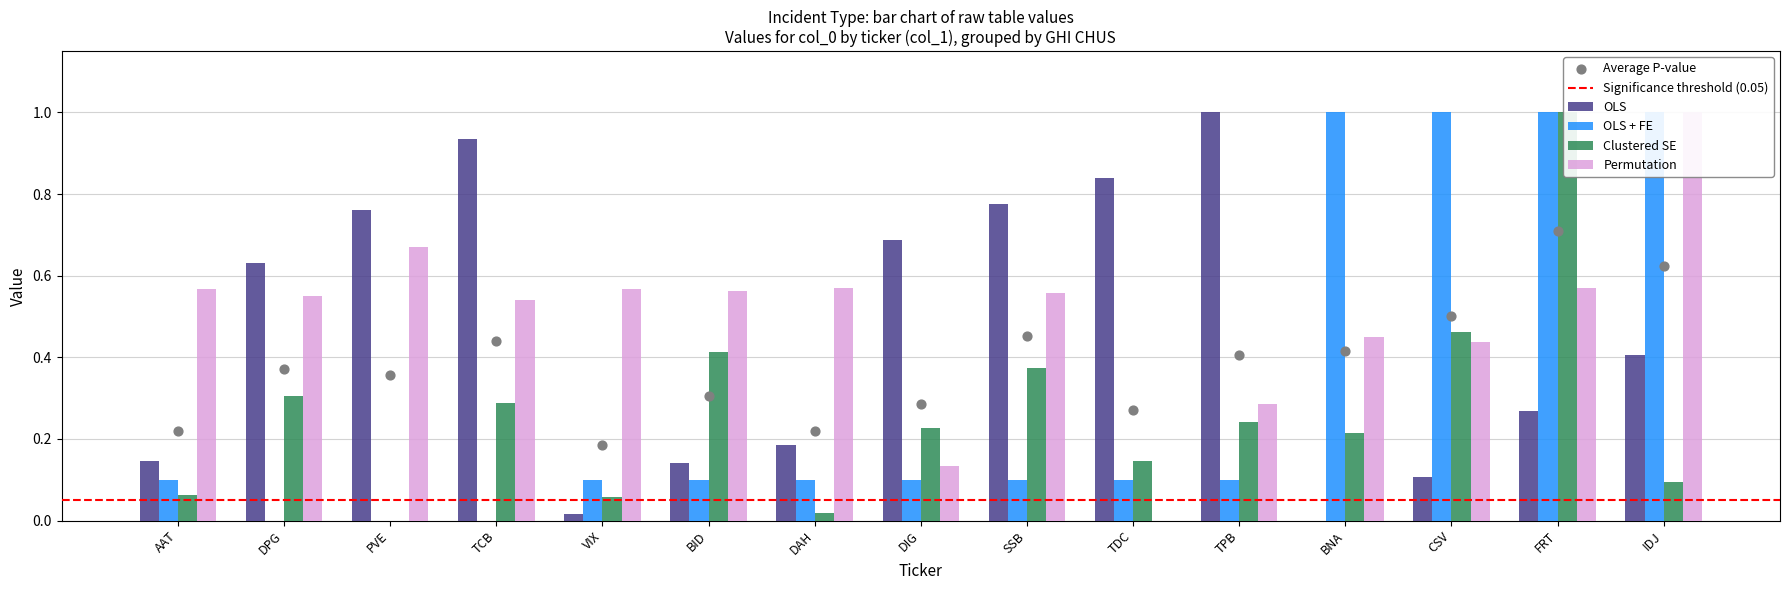

Which series reaches the minimum Y coordinate?

OLS